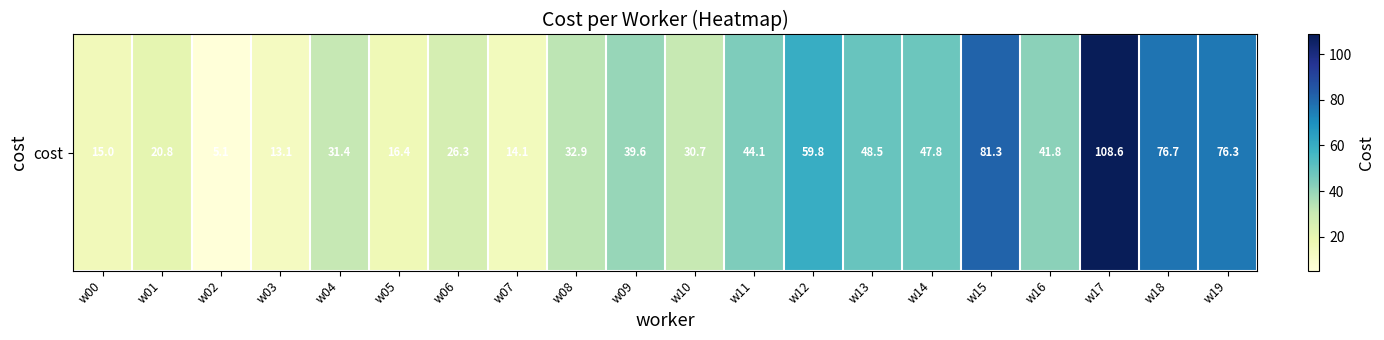

Is it true that the value at w03 is 13.1?

True